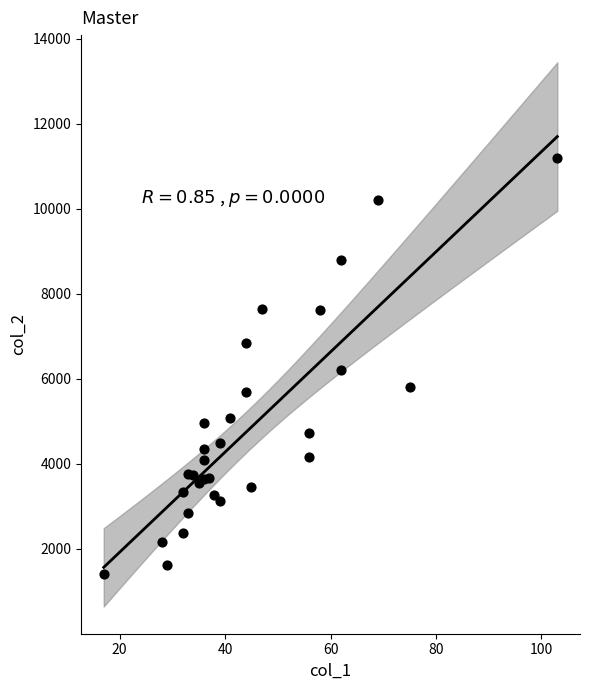

What is the range of X values (max minus min)?

86